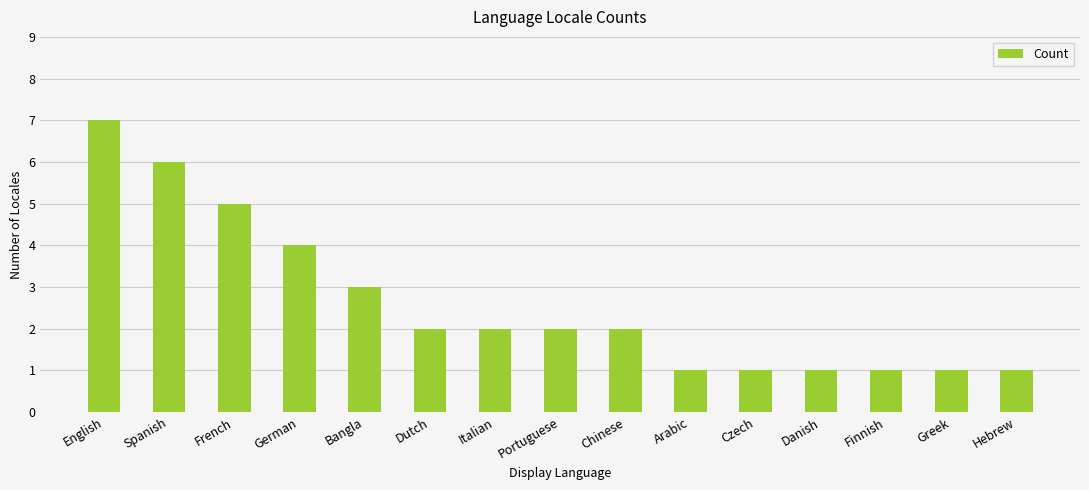

What position from the left is Greek?

14